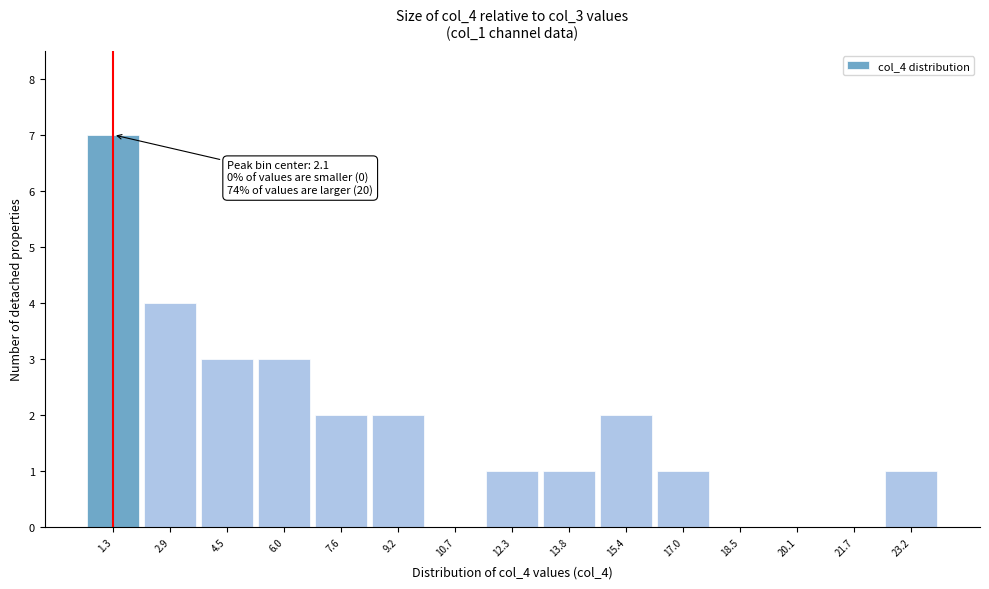

Reading left to right, transcribe all the data shown in this chart.

1.3=7	2.9=4	4.5=3	6.0=3	7.6=2	9.2=2	10.7=0	12.3=1	13.8=1	15.4=2	17.0=1	18.5=0	20.1=0	21.7=0	23.2=1